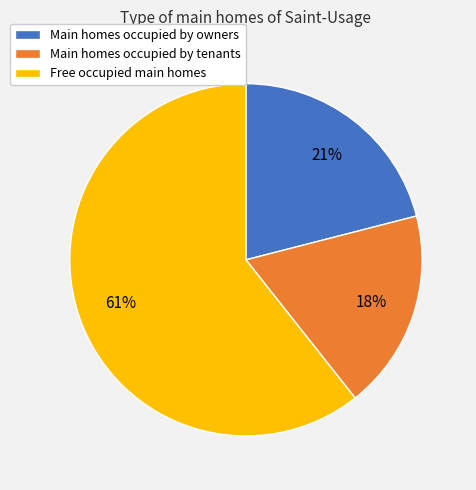

What percentage is the Free occupied main homes slice, to the nearest percent?

61%